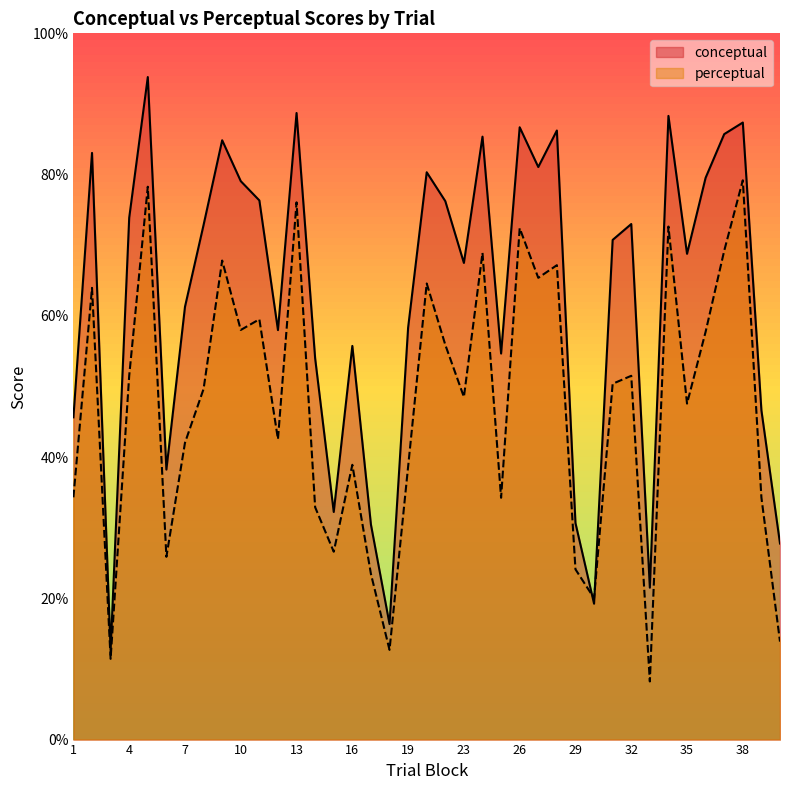

Is it true that conceptual equals 51.8 at 15?

False